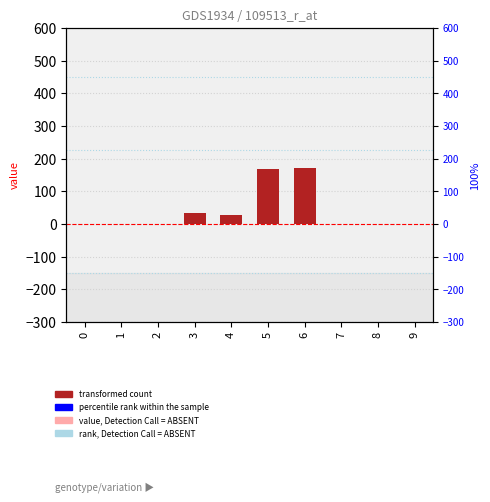

Are the bars grouped side by side (vs. stacked)?

No